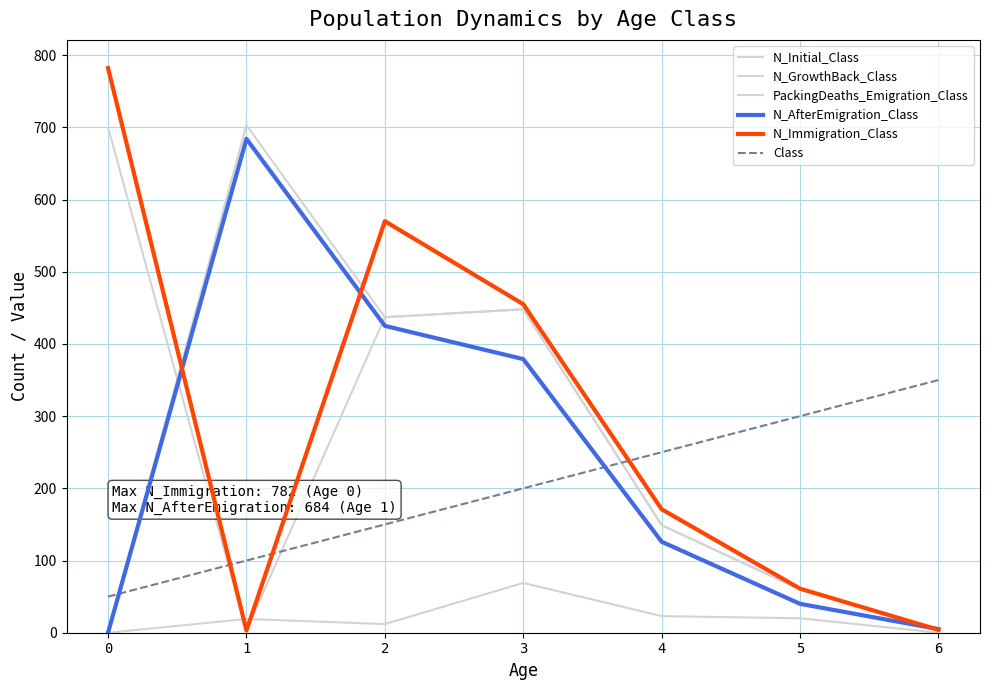

At how many categories does at least one series exceed 155?

7